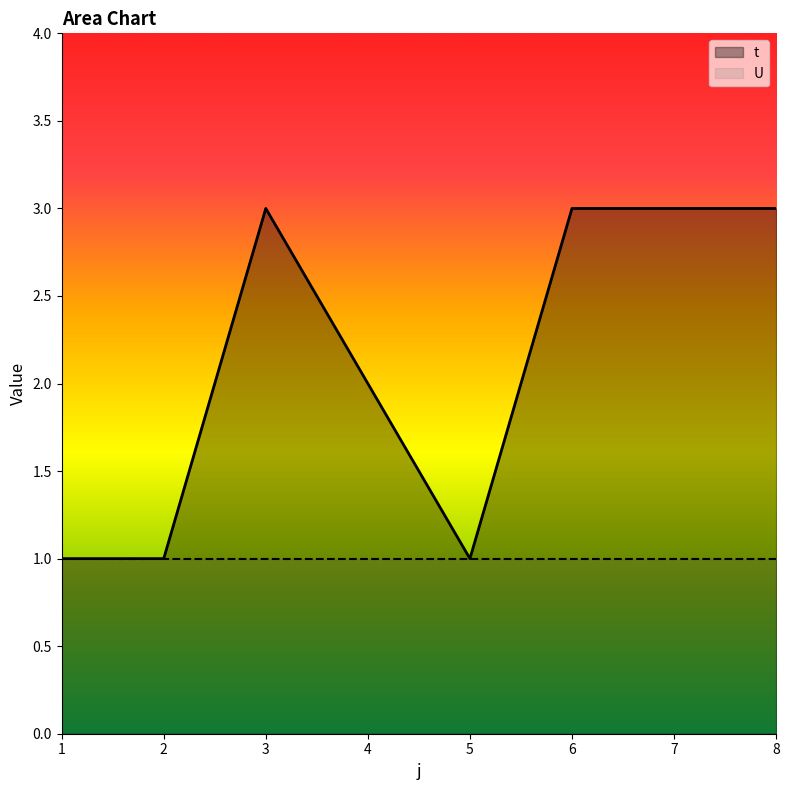

Reading right to left, extract all data points from this chart.

3	3	3	1	2	3	1	1